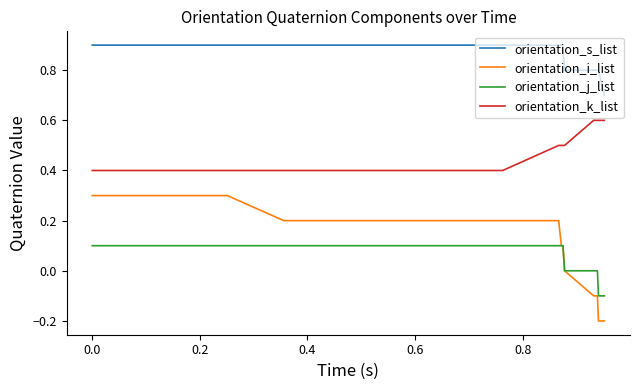

How many lines are shown in the chart?

4